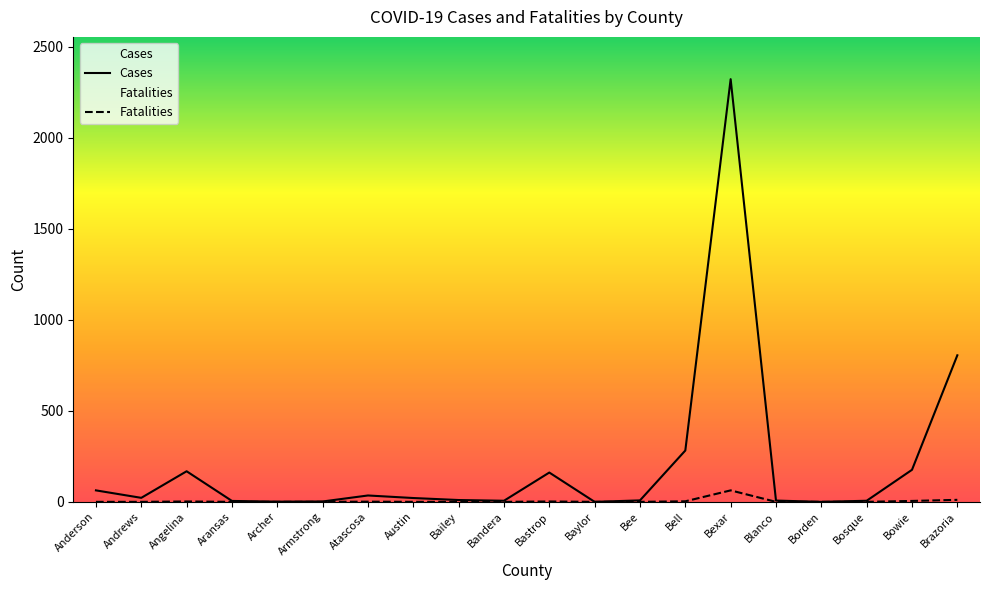

Does the chart display data point markers on the line(s)?

No